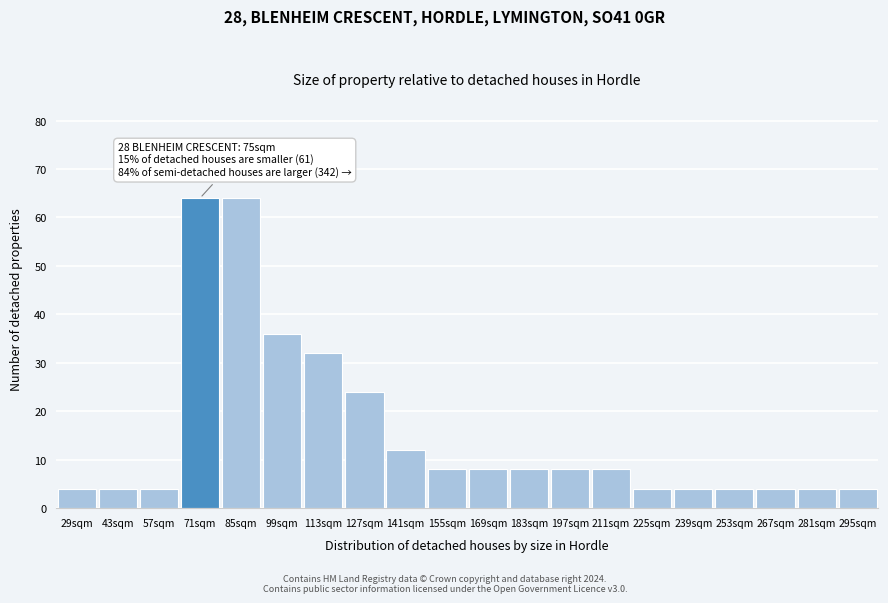

Reading left to right, what are all the values shown in this chart?

4	4	4	64	64	36	32	24	12	8	8	8	8	8	4	4	4	4	4	4